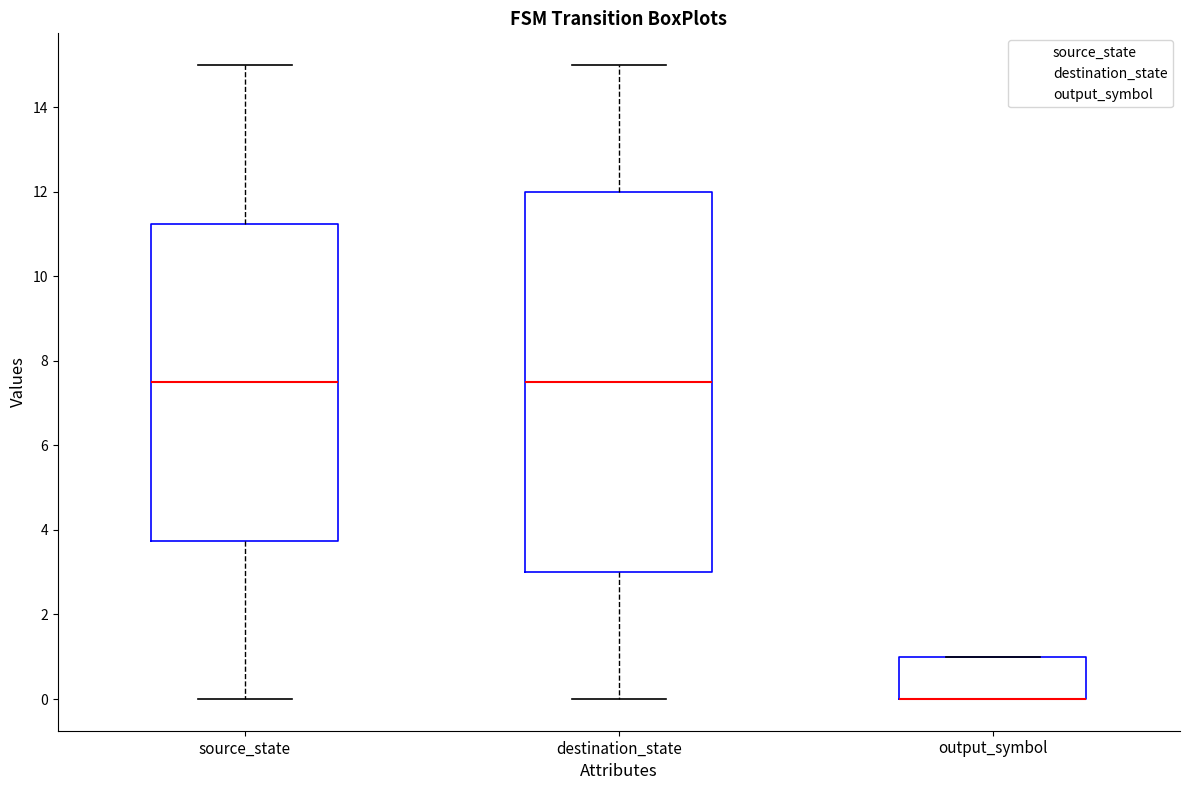

Reading left to right, transcribe this box plot: for each box, give where its median line is, the range the box spans, and where its two whiskers end, as read against the y-axis. The values are not printed on the chart, so give them approximately, as read against the axis.

source_state: median 7.6, box 3.8 to 11.2, whiskers 0.0 to 15.0
destination_state: median 7.6, box 3.0 to 12.0, whiskers 0.0 to 15.0
output_symbol: median 0.0 (drawn on the box's lower edge), box 0.0 to 1.0, whiskers 0.0 to 1.0